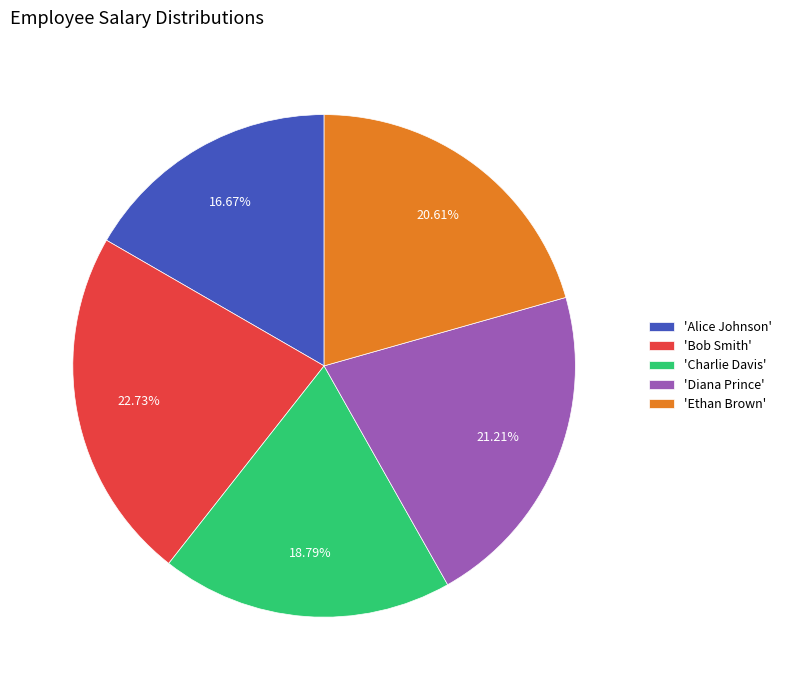

Rank the categories by value from highest to lowest.

'Bob Smith', 'Diana Prince', 'Ethan Brown', 'Charlie Davis', 'Alice Johnson'